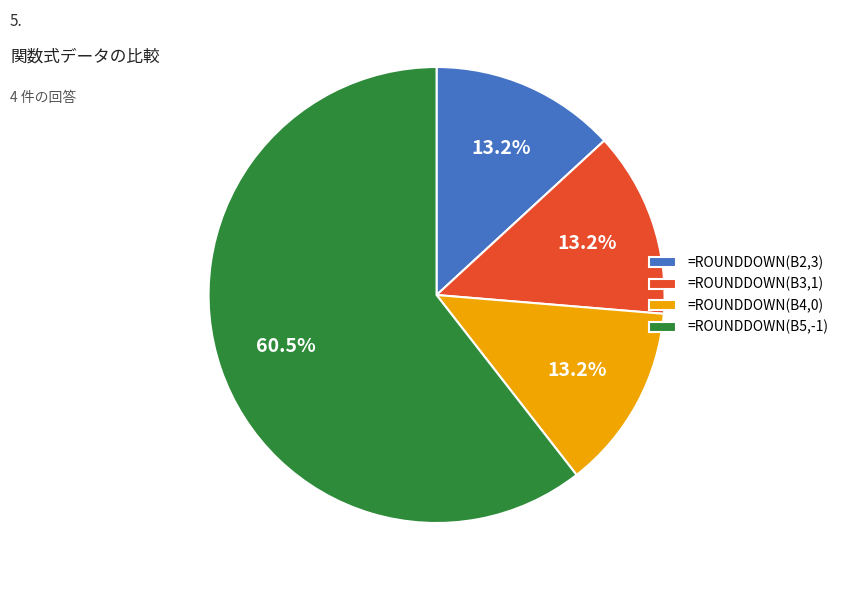

Is there any slice that represents more than half of the pie?

Yes